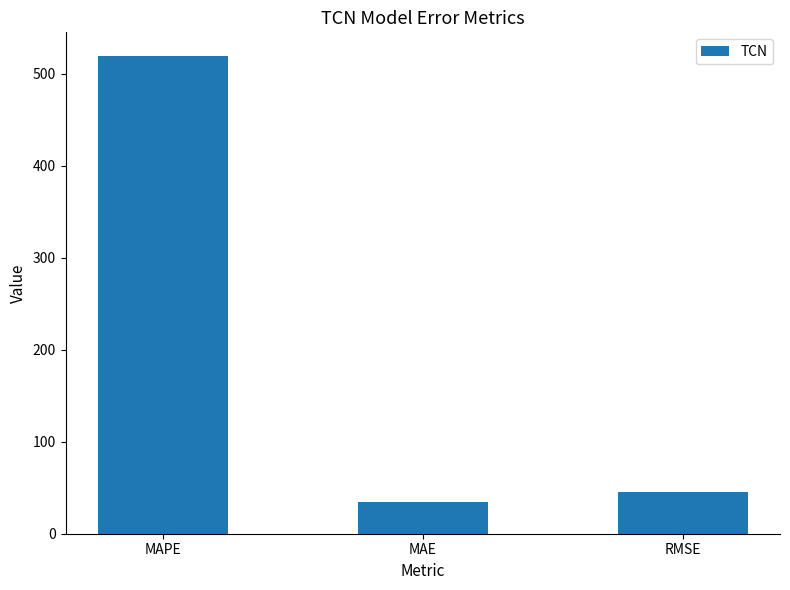

What is the label of the 1st bar from the right?

RMSE